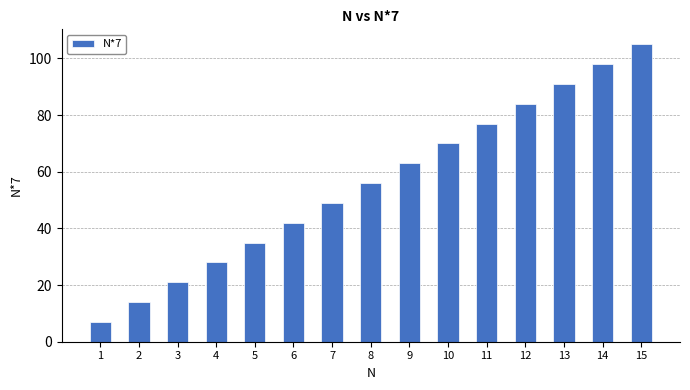

Rank the categories by value from highest to lowest.

15, 14, 13, 12, 11, 10, 9, 8, 7, 6, 5, 4, 3, 2, 1